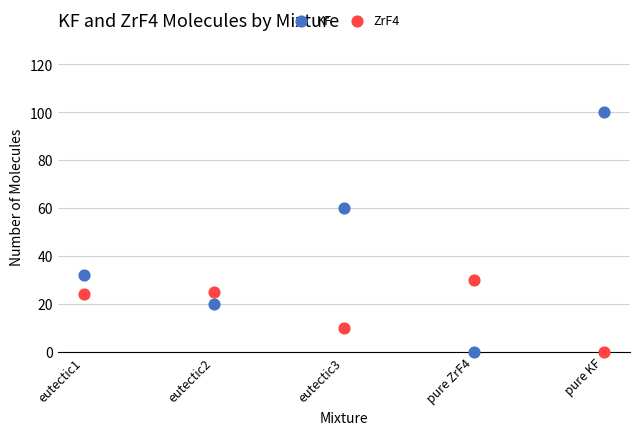

In the KF series, what Y value is closest to 50?

60